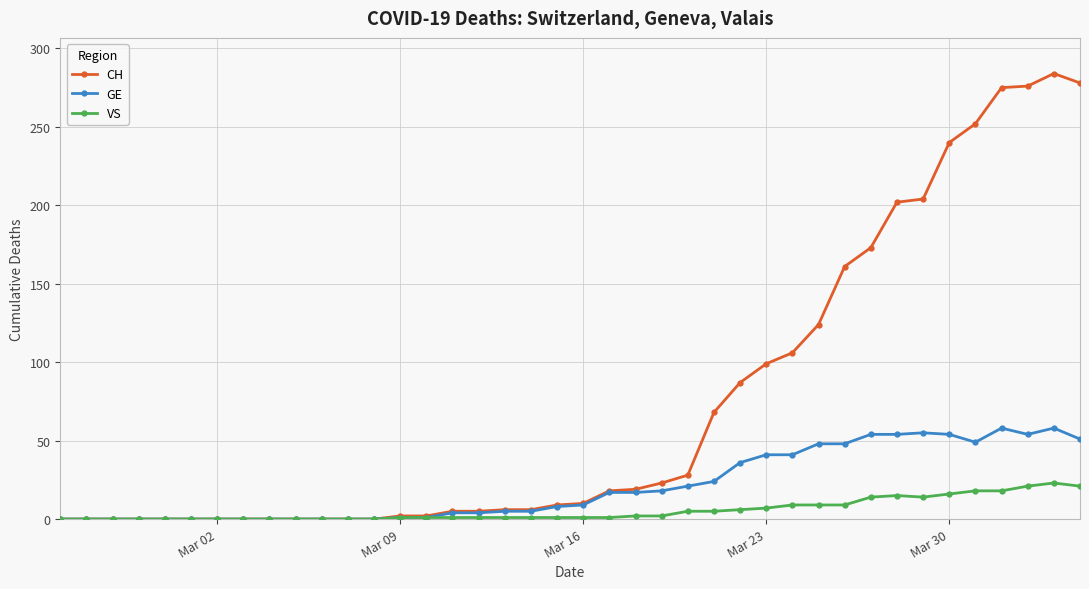

Rank the series by their maximum value, from lowest to highest.

VS, GE, CH